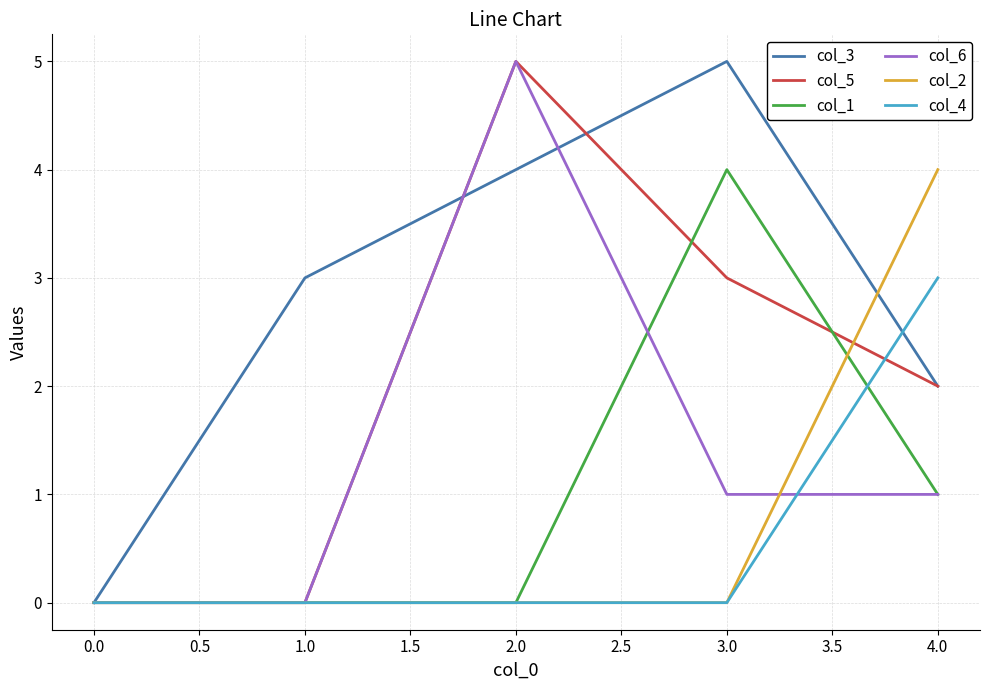

At which label does col_1 reach its peak?

3.0